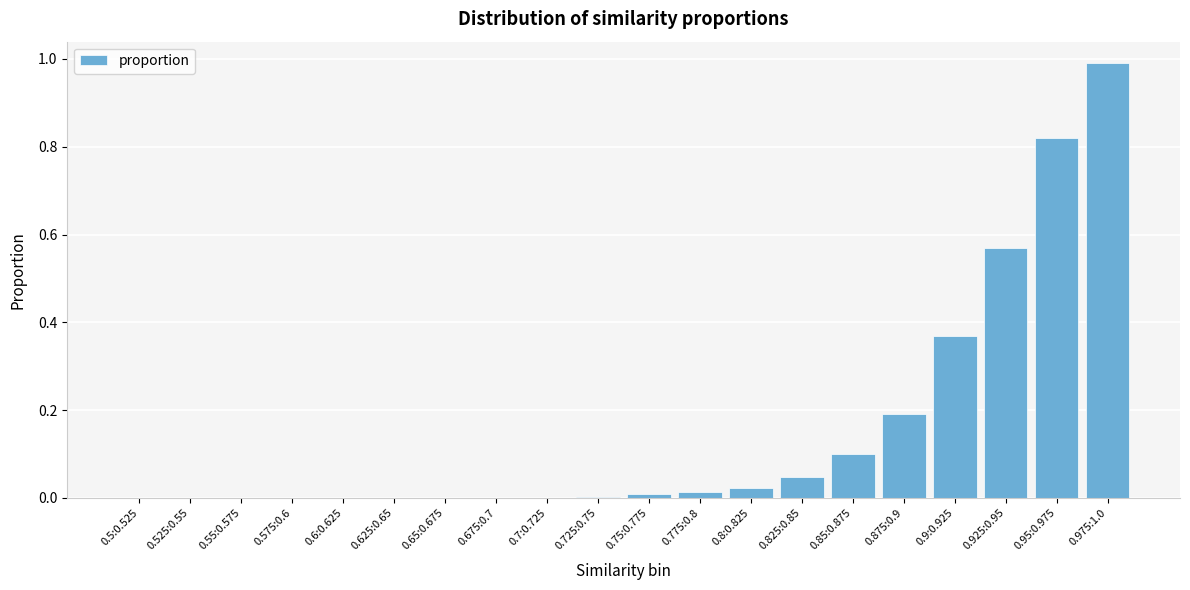

Which has a higher value, 0.5:0.525 or 0.95:0.975?

0.95:0.975